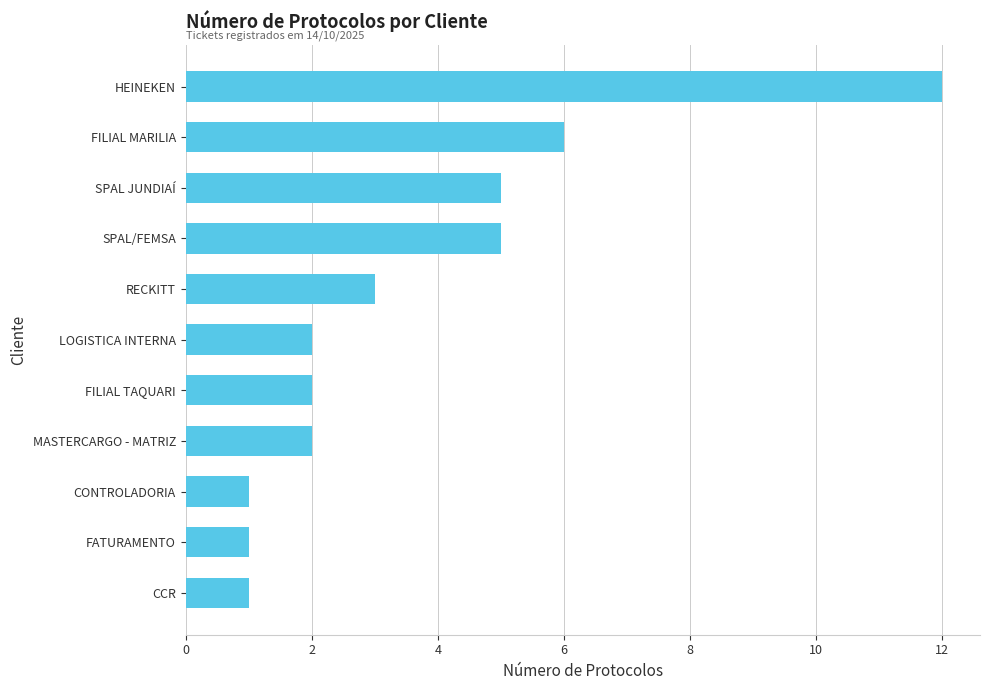

True or false: the data shows 2 at LOGISTICA INTERNA.

True